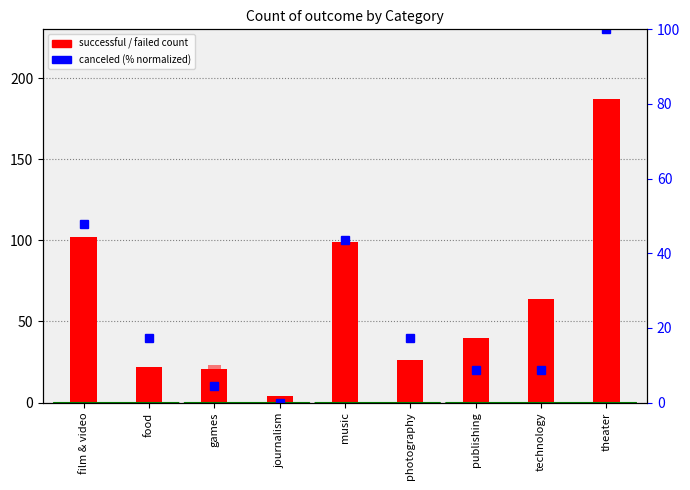

What is the greatest value displayed?

187.0